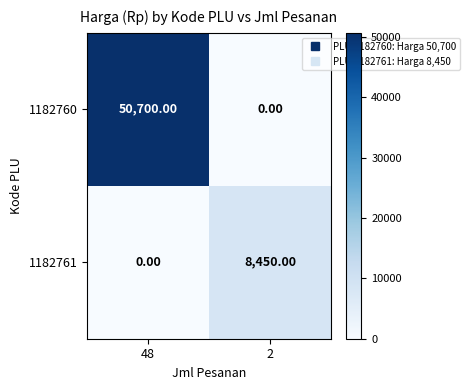

What is the difference between the 1182760 values at 48 and 2?

50700